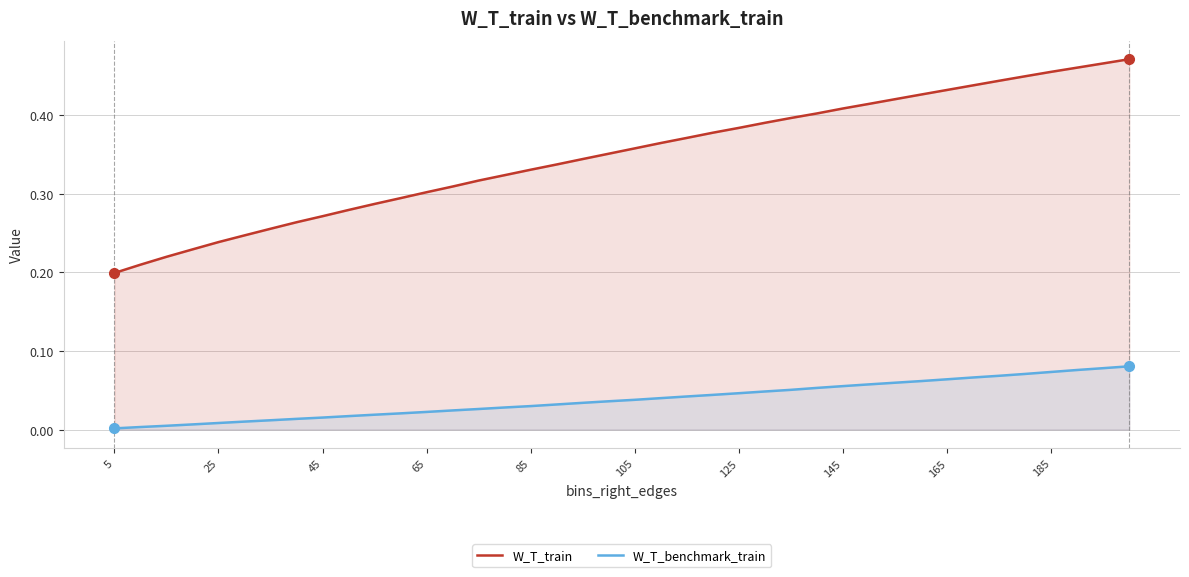

At which label is W_T_benchmark_train closest to 0?

5